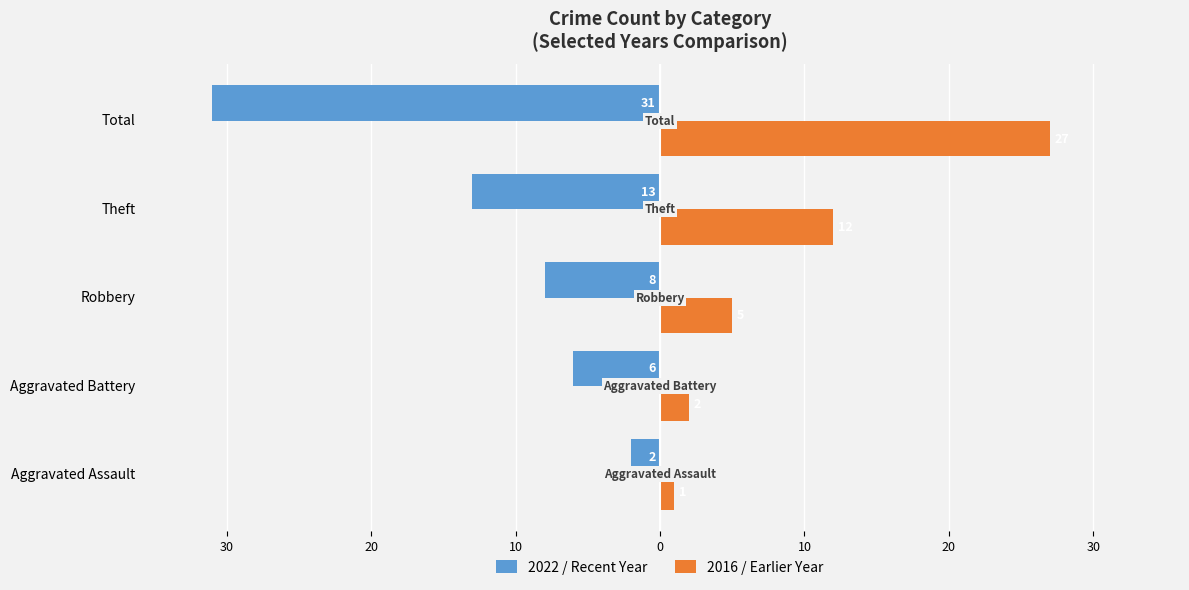

What are all the series names shown in the legend?

2022 / Recent Year, 2016 / Earlier Year